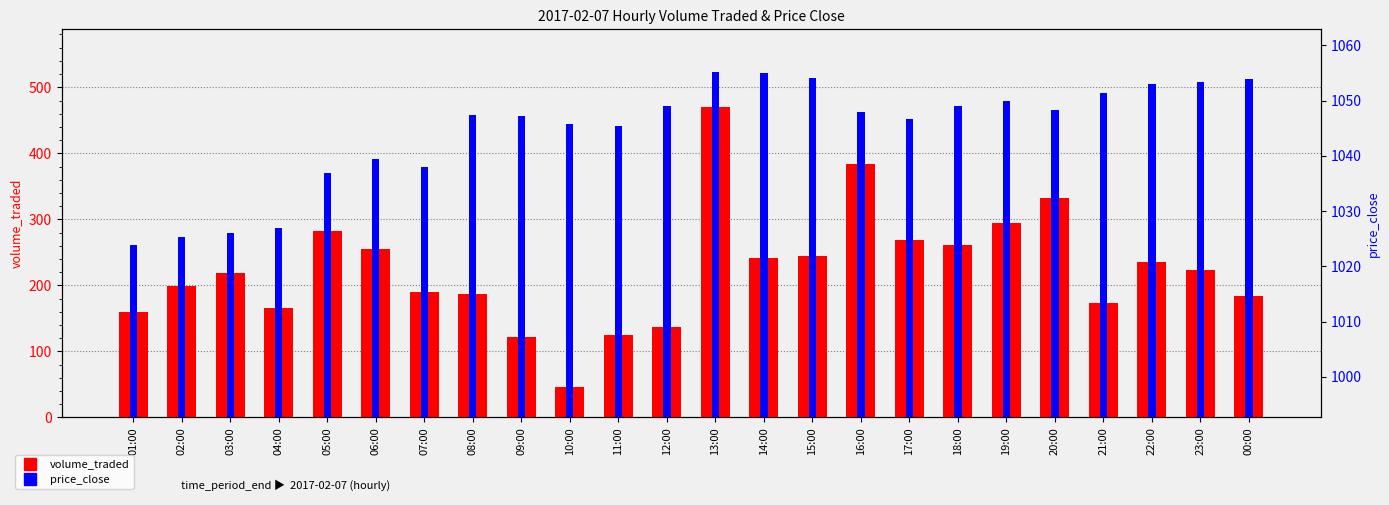

What are all the series names shown in the legend?

volume_traded, price_close